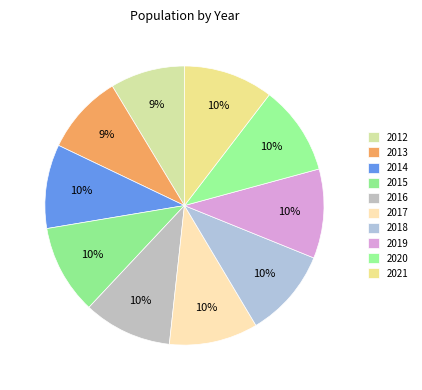

Count the number of slices in the pie.

10